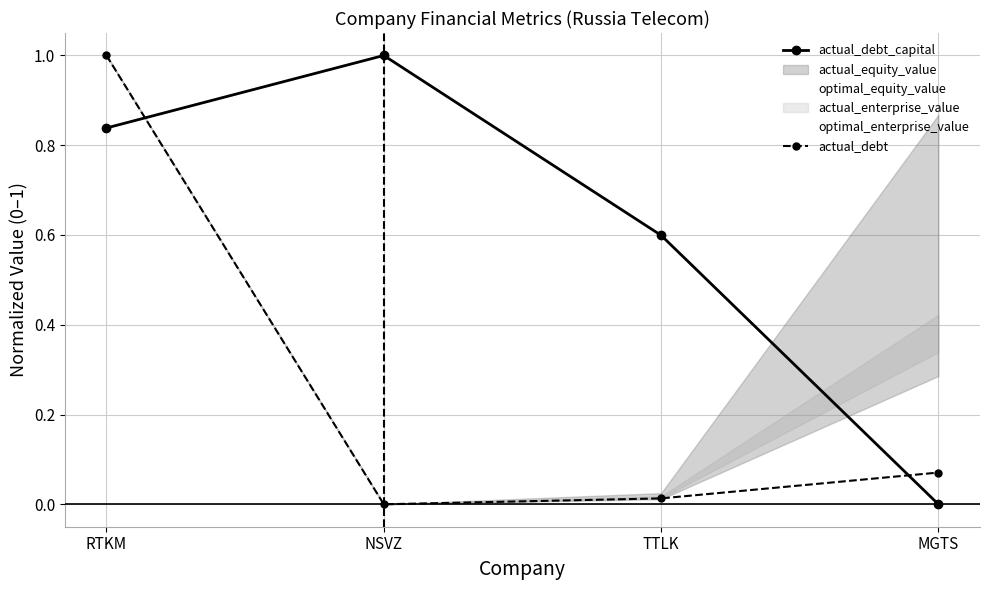

Which series has the largest range (max minus min)?

actual_debt_capital